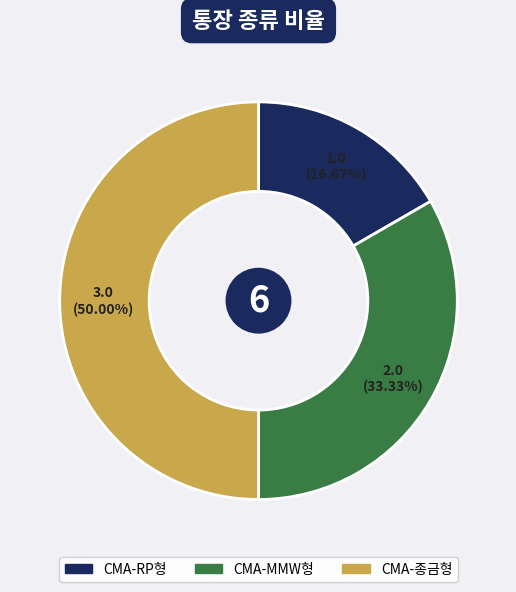

Which has a higher value, CMA-MMW형 or CMA-종금형?

CMA-종금형